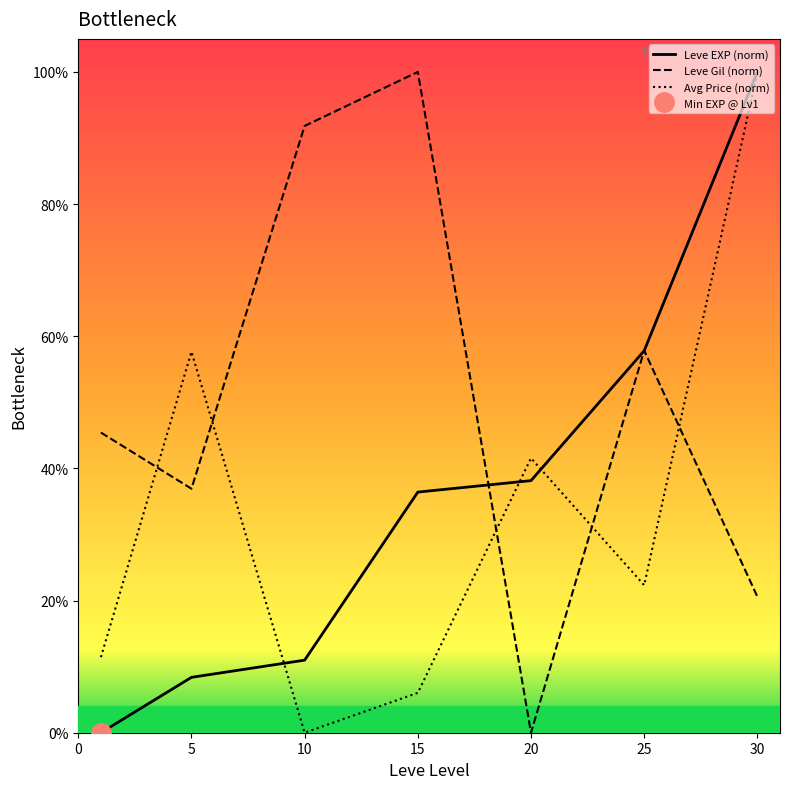

Which series has the largest total across all categories?

Leve Gil (norm)